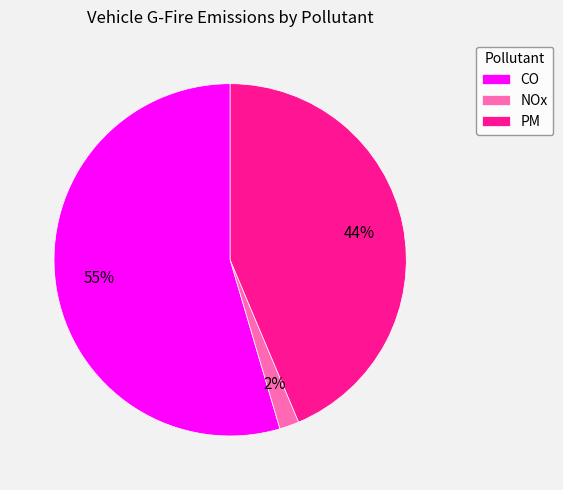

To the nearest percent, what is the combined percentage of PM and CO?

98%